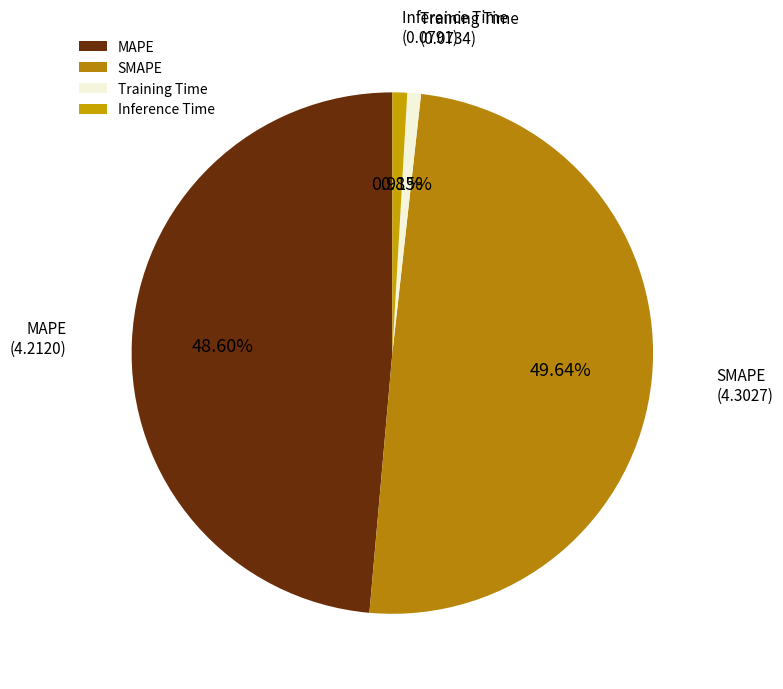

Which has a higher value, Training Time or MAPE?

MAPE